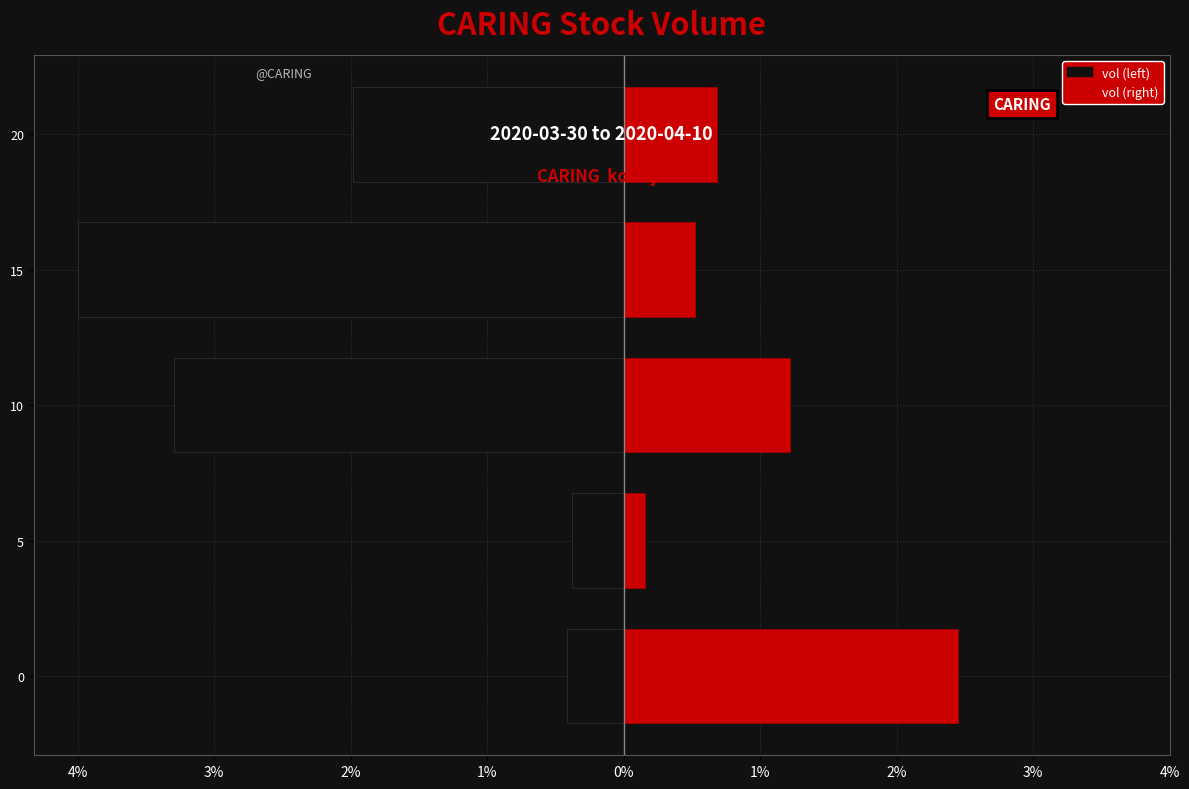

Reading left to right, extract all data points from this chart.

Left (black): -5600	-5100	-44700	-54300	-26900
Right (red): 33200	2100	16500	7100	9300